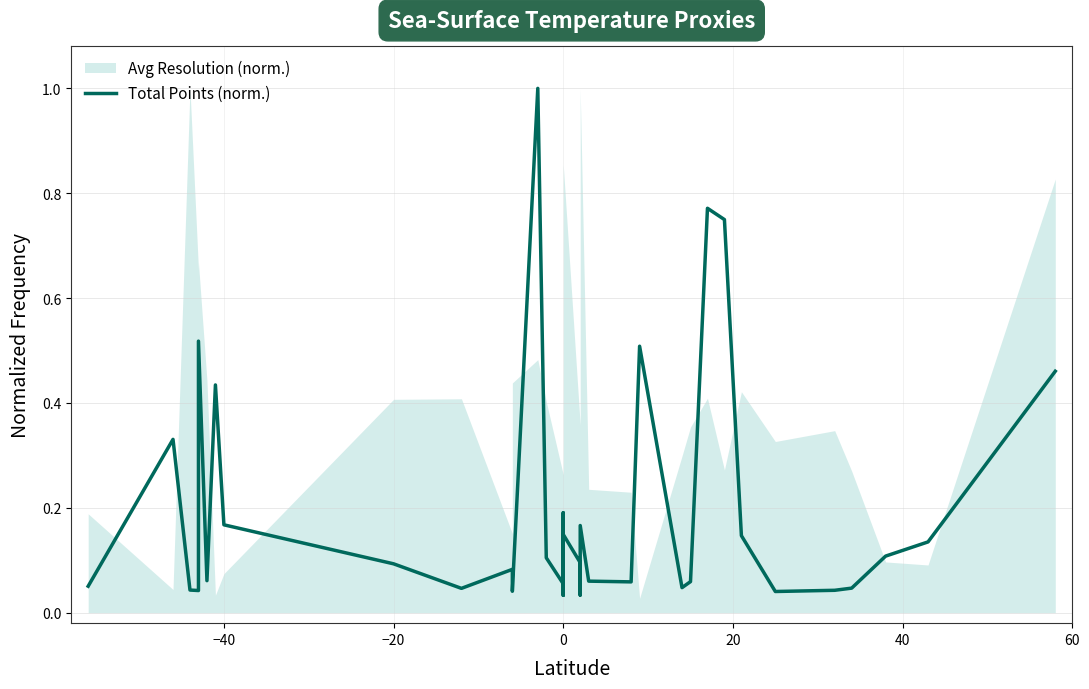

Where is the data nearest to the value 0?

16